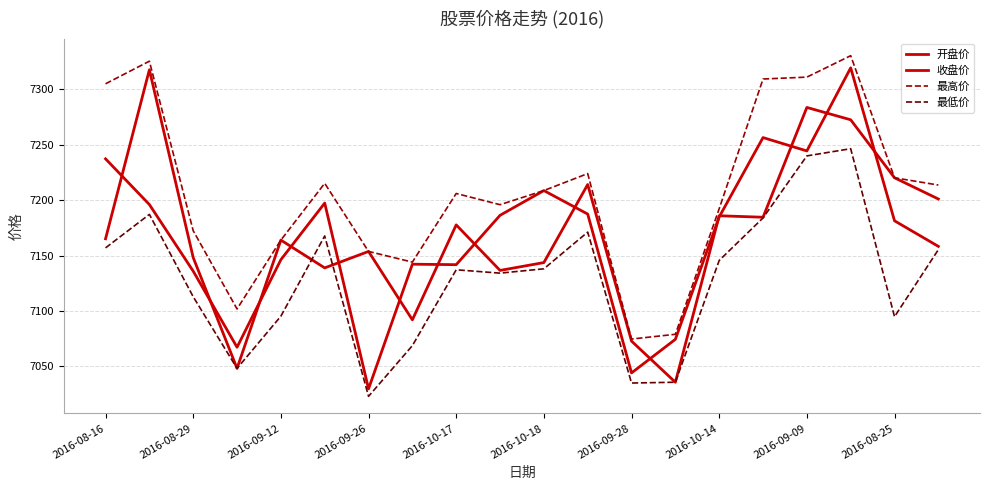

Does the chart have visible grid lines?

Yes